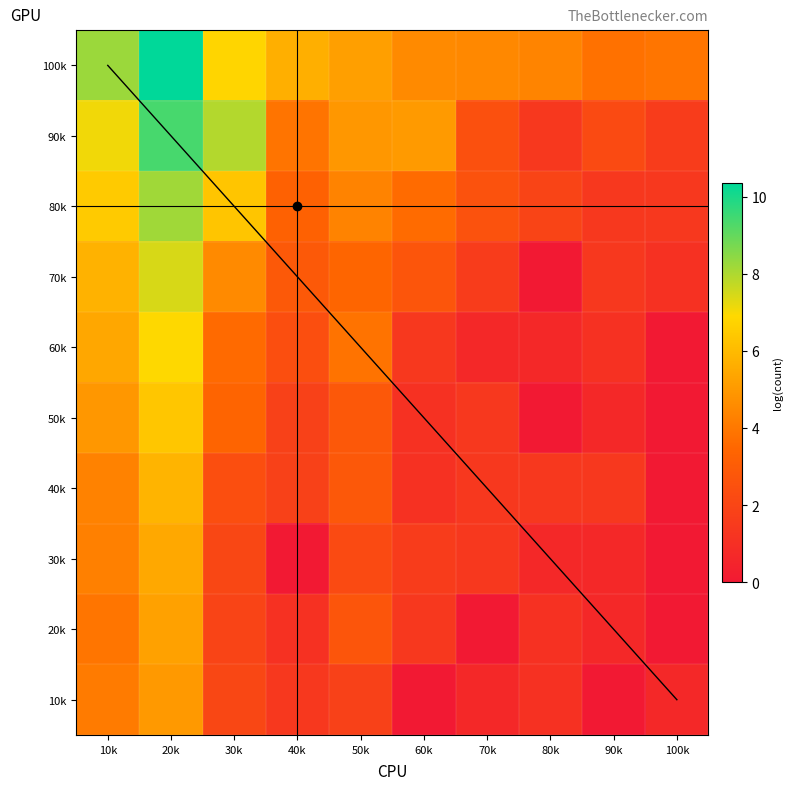

Between 20k and 10k, which is larger?

20k